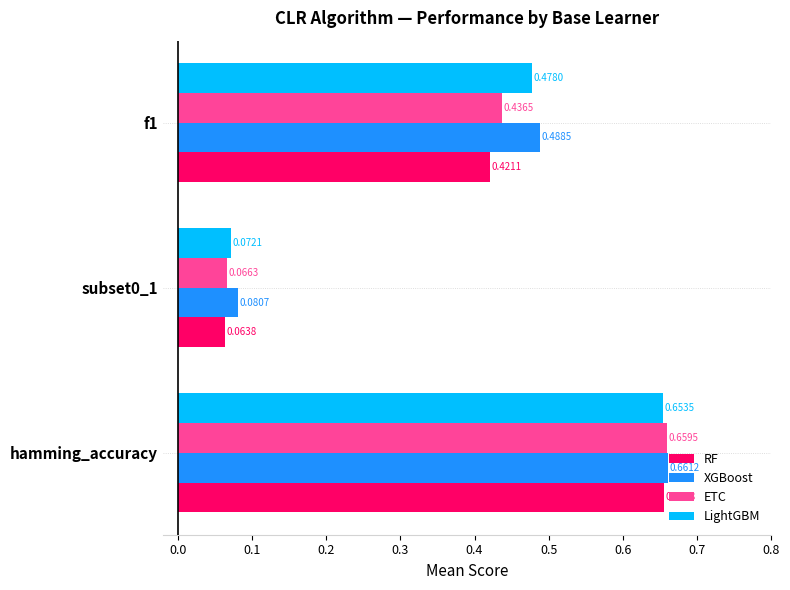

What is the difference between the XGBoost values at hamming_accuracy and subset0_1?

0.6